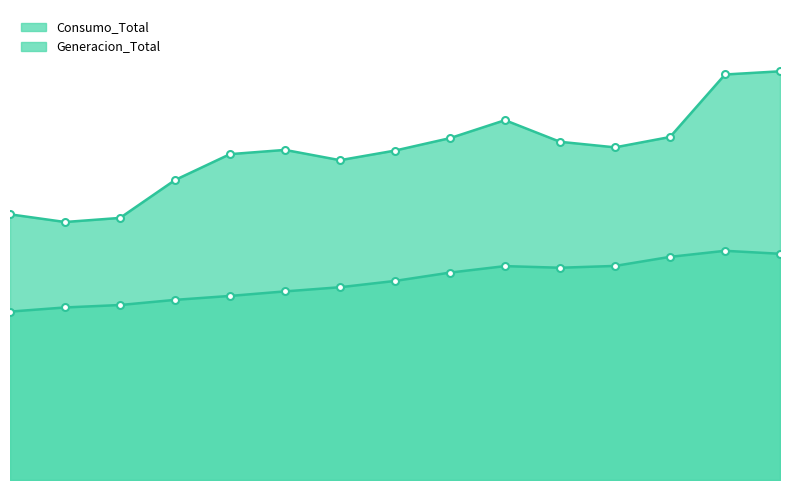

Is it true that Generacion_Total equals 74453.2 at 2016?

True